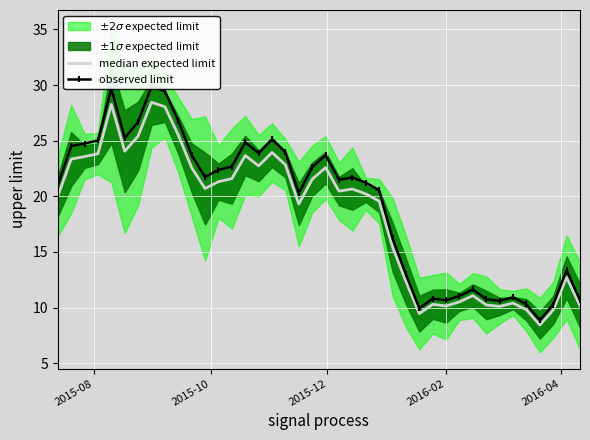

What is the value of the observed limit point at the 30th from the left?

10.7